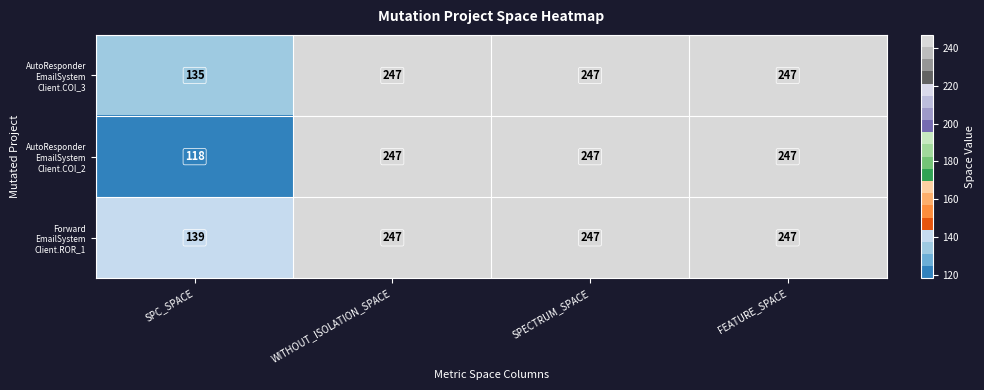

At which category does the chart reach its minimum across all series?

SPC_SPACE